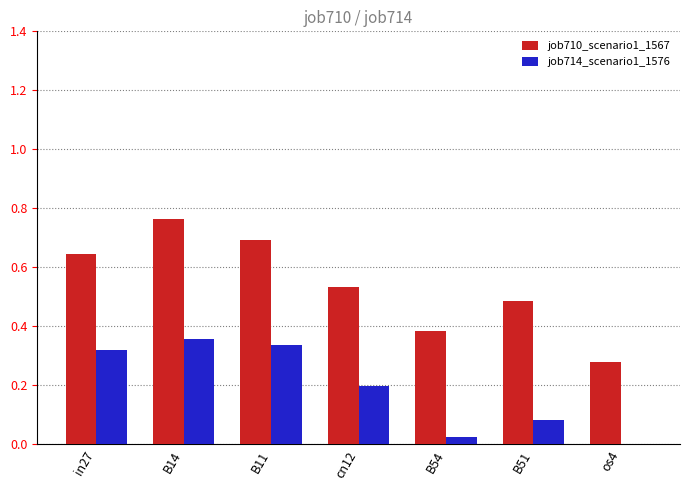

What is the sum of the job710_scenario1_1567 values at B51 and cn12?

1.0